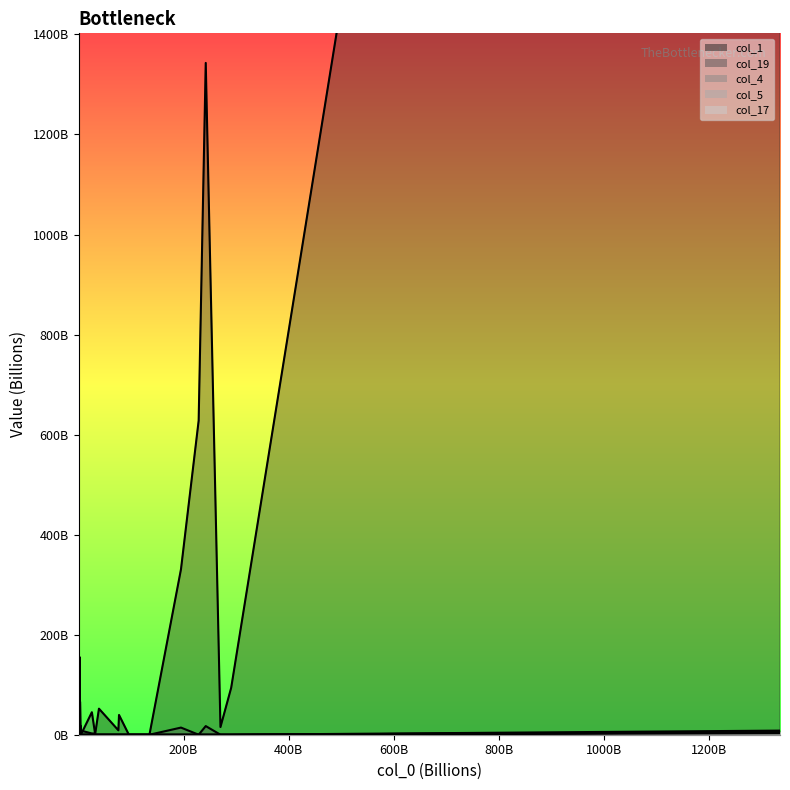

At how many categories does at least one series exceed 3454?

1